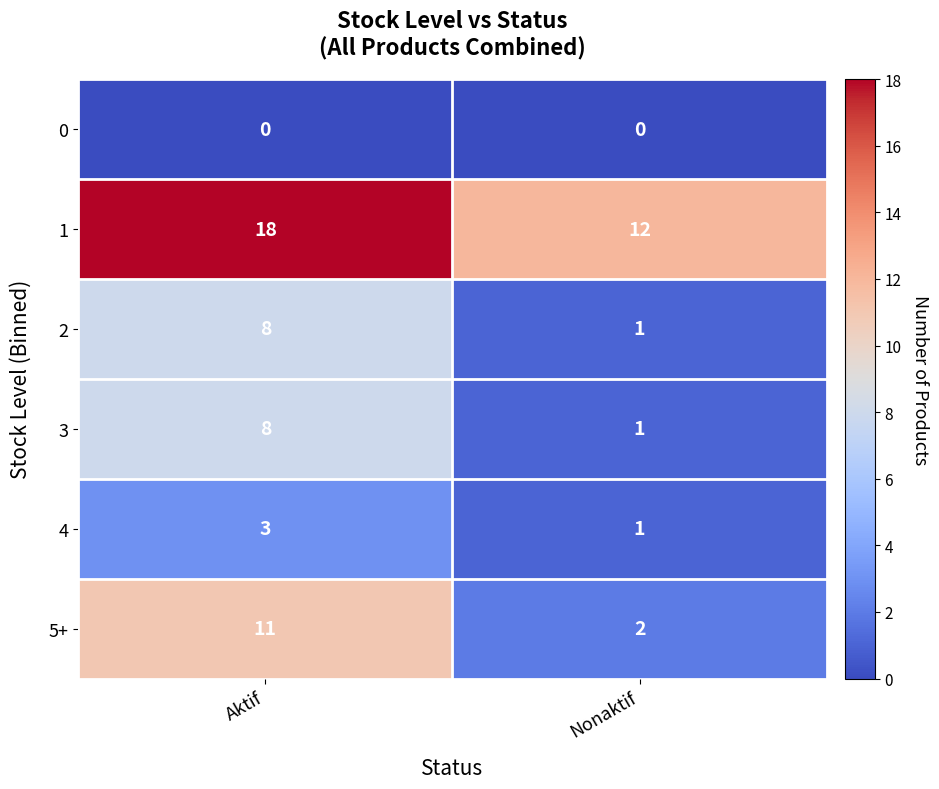

Which category has the highest value across all series?

Aktif